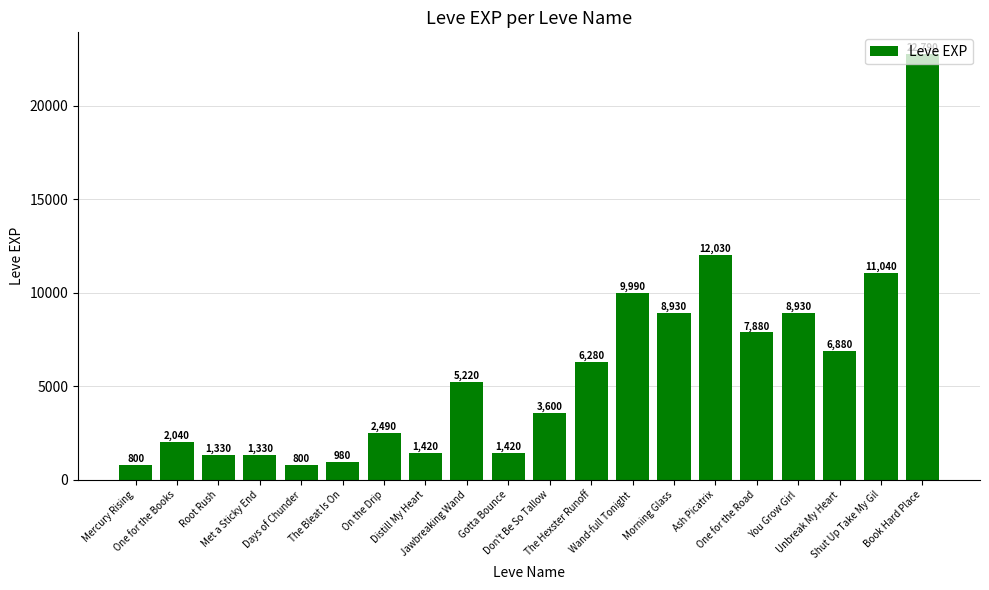

True or false: the data shows 14380 at Wand-full Tonight.

False